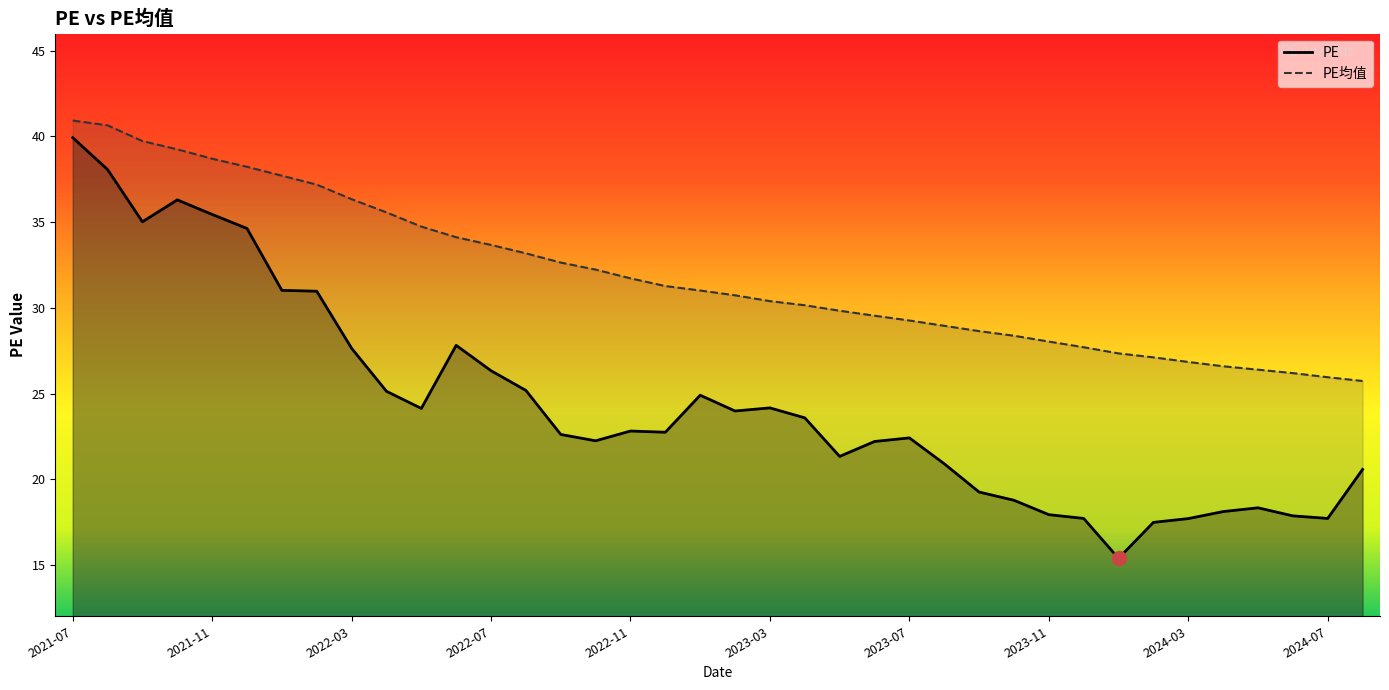

Rank the series by their average value, from lowest to highest.

PE, PE均值